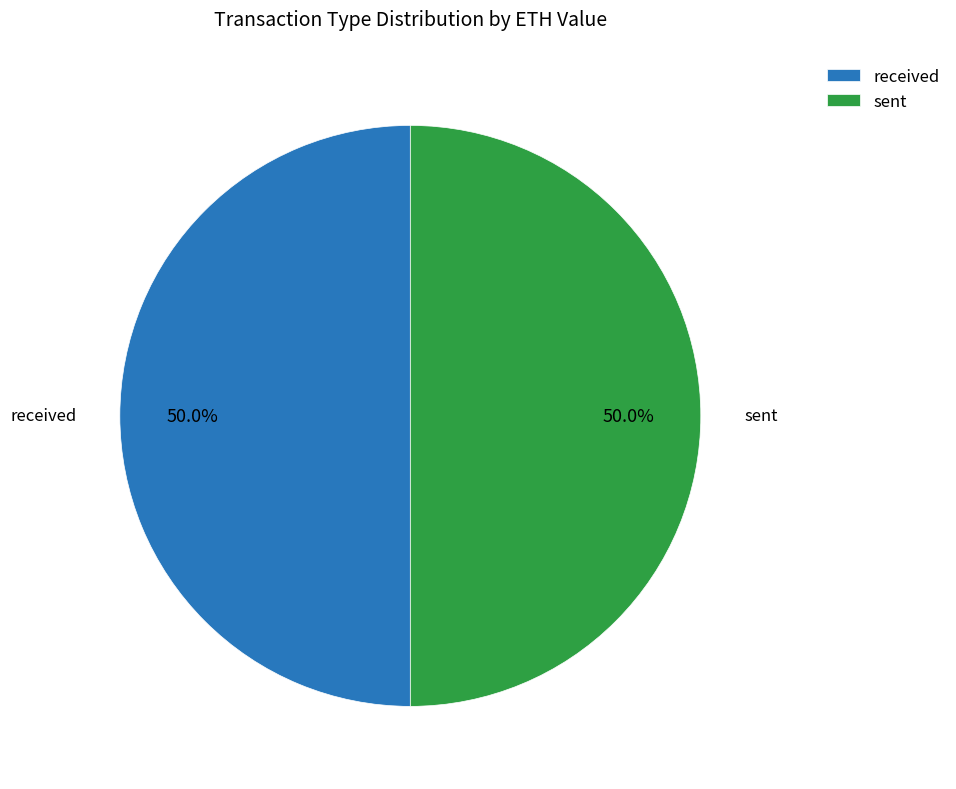

True or false: received accounts for 14% of the total.

False